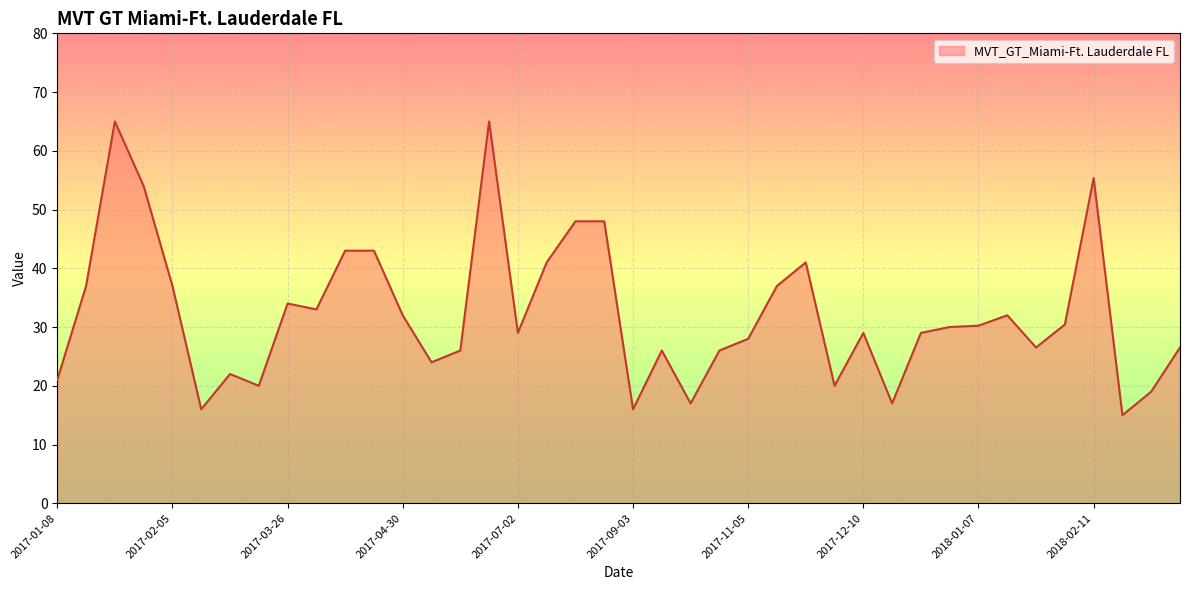

What is the difference between the maximum and minimum values?

50.0